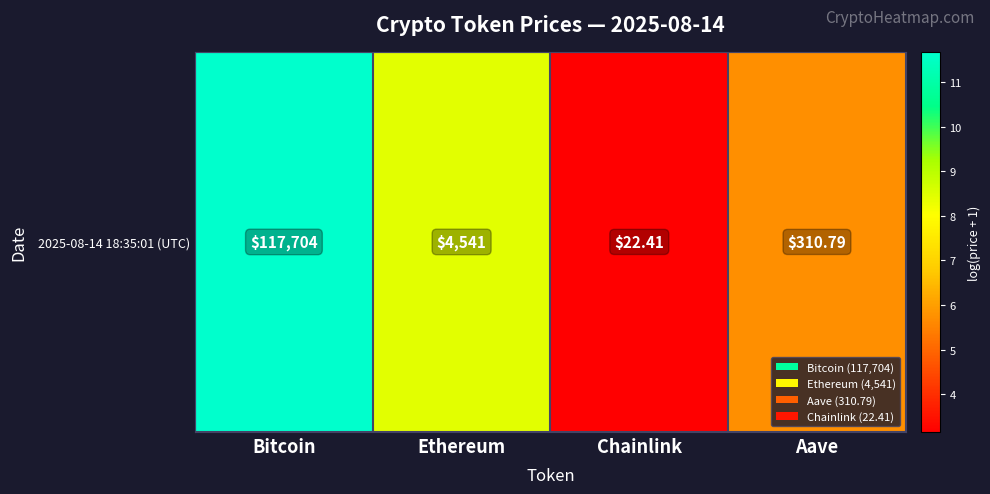

What is the difference between the maximum and minimum values?

8.5